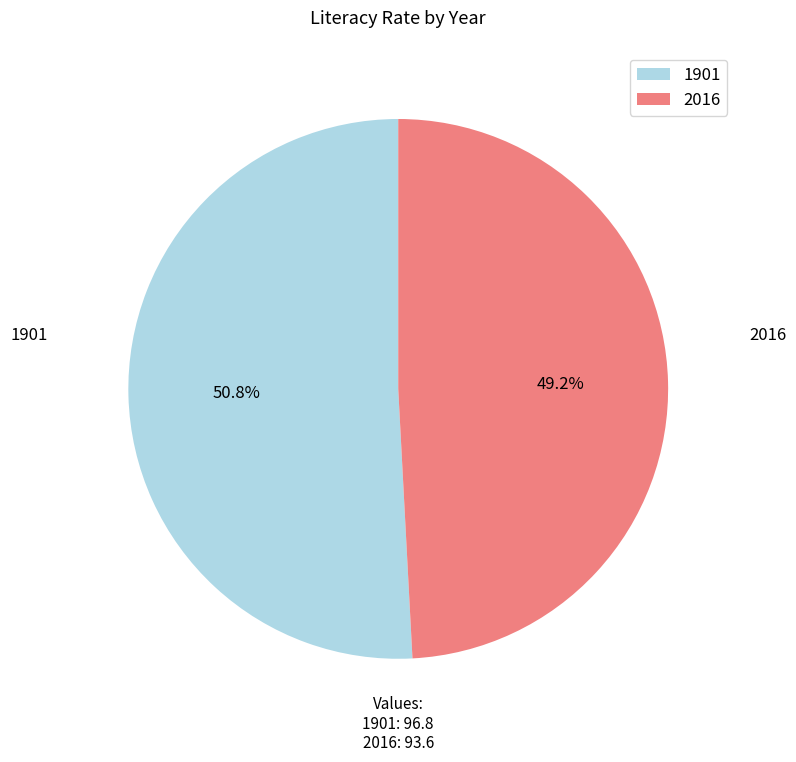

Which category accounts for the majority?

1901